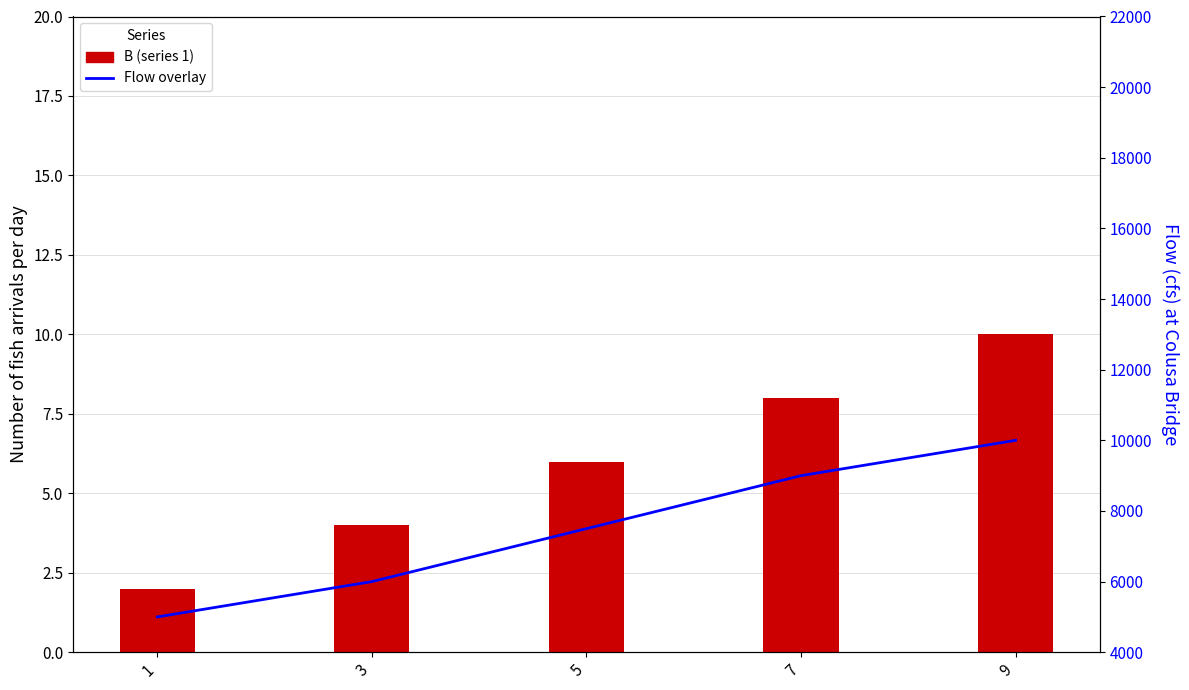

What is the smallest value displayed?

2